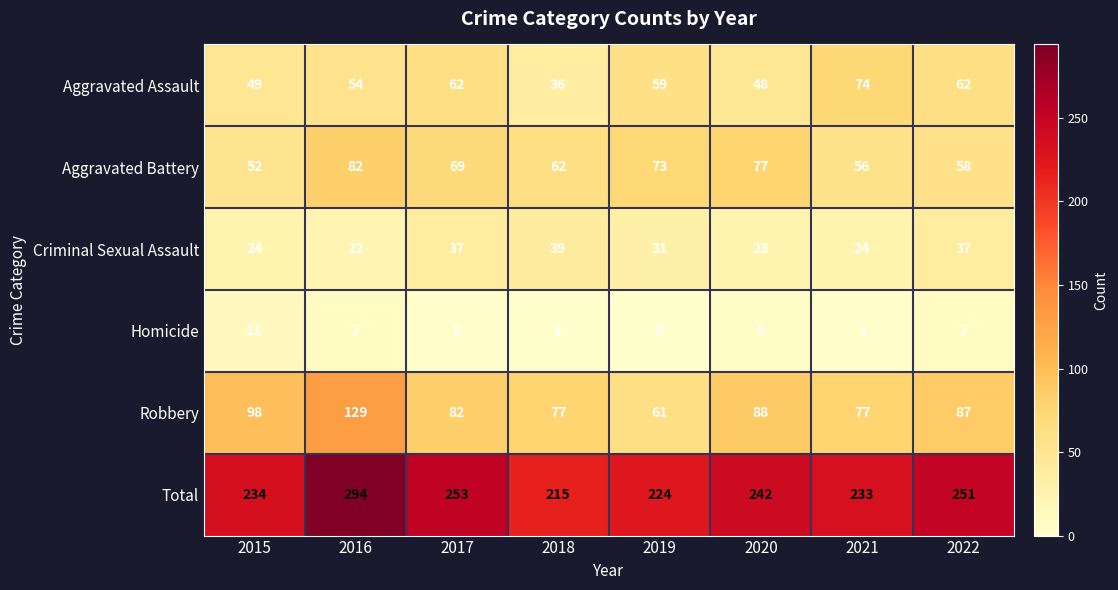

What is the spread (max minus min) of values at 2019?

224